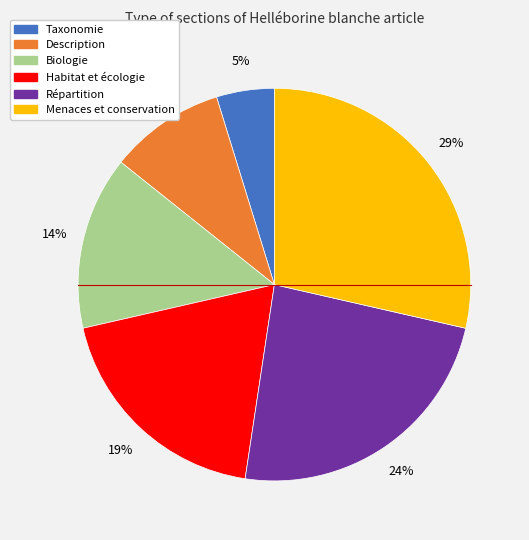

To the nearest percent, what is the difference between the Menaces et conservation and Répartition slice percentages?

5%